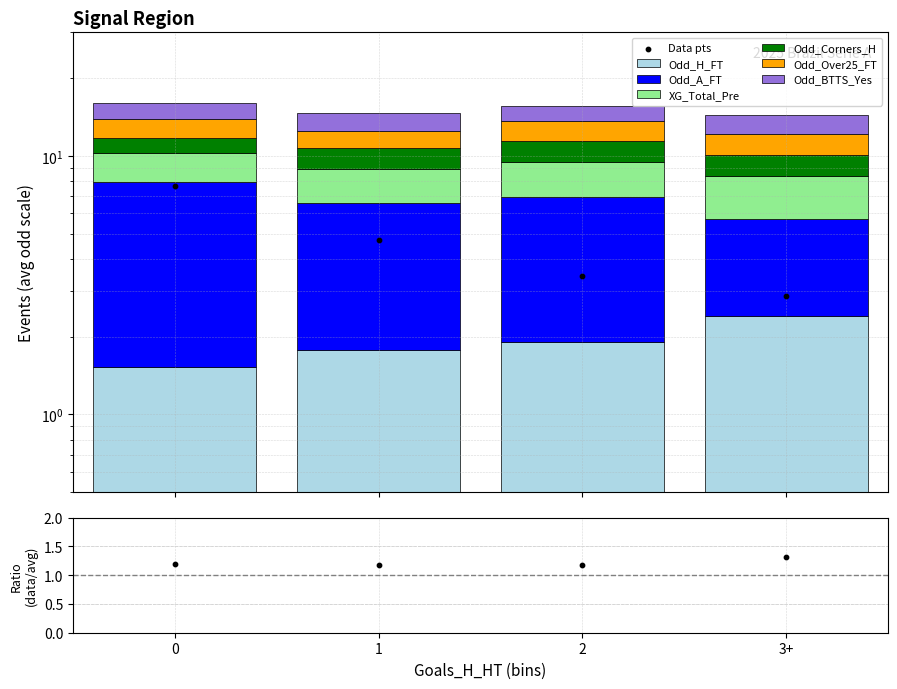

At how many categories does at least one series exceed 6?

1